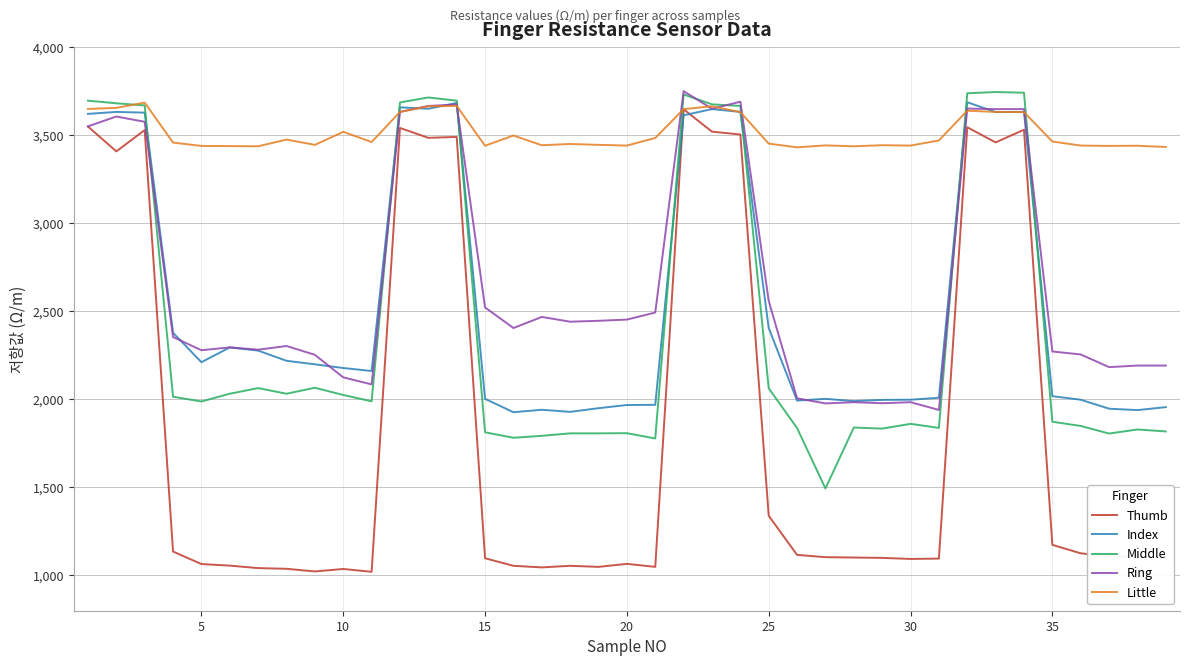

Which series ends up on top after the final intersection of Index and Thumb?

Index